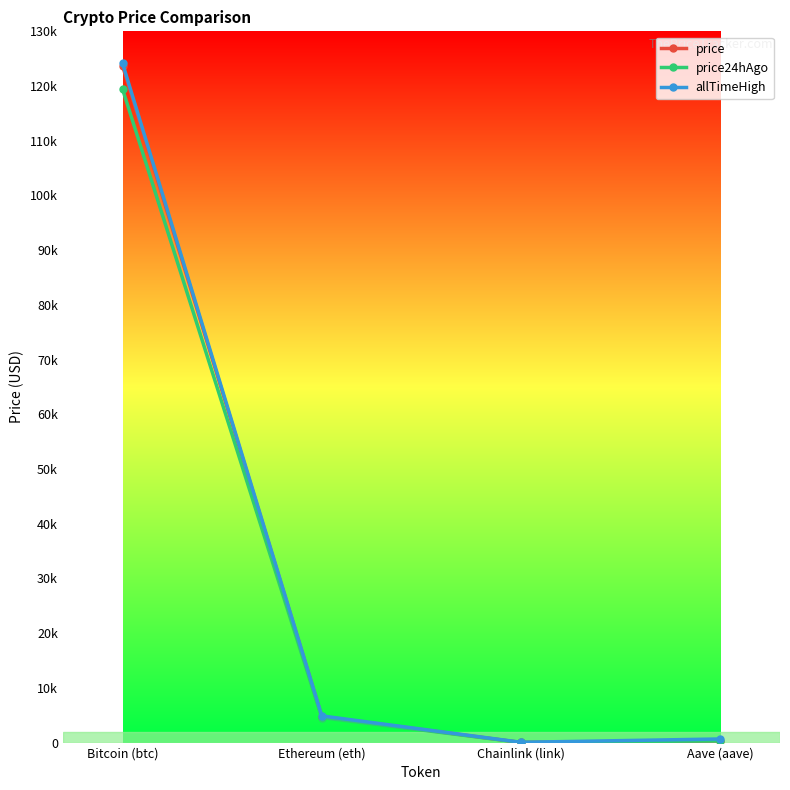

The price24hAgo series shows 15.8 at Chainlink (link). True or false?

False